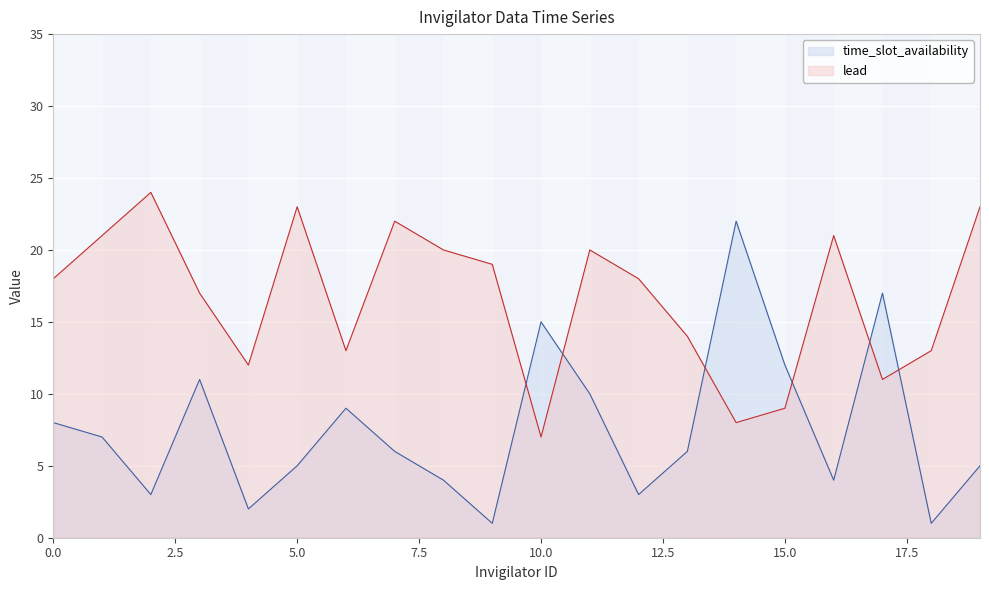

What is the approximate value of lead at 19, to the nearest 5?

25